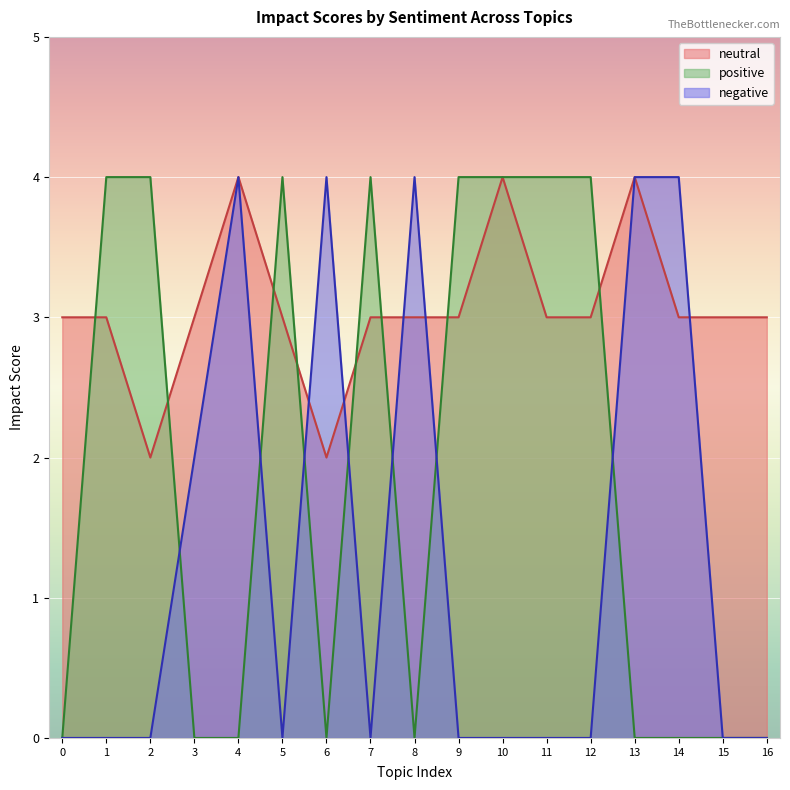

What are all the series names shown in the legend?

neutral, positive, negative